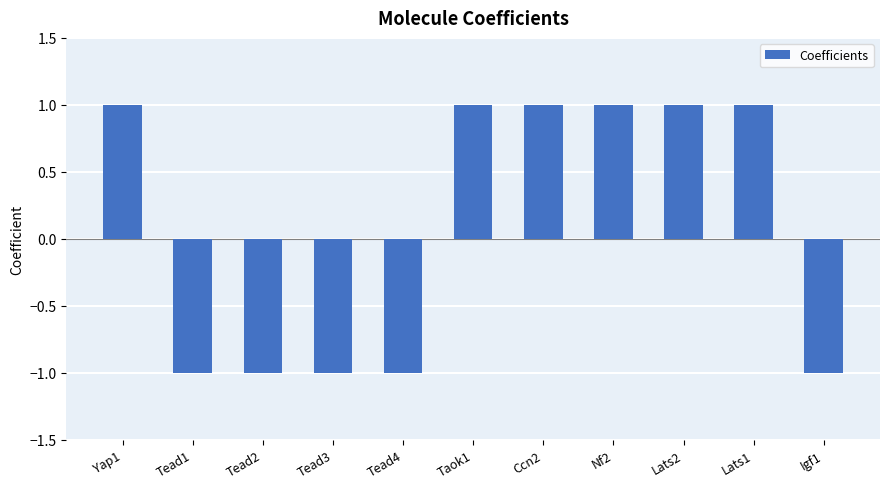

How many values are above zero?

6